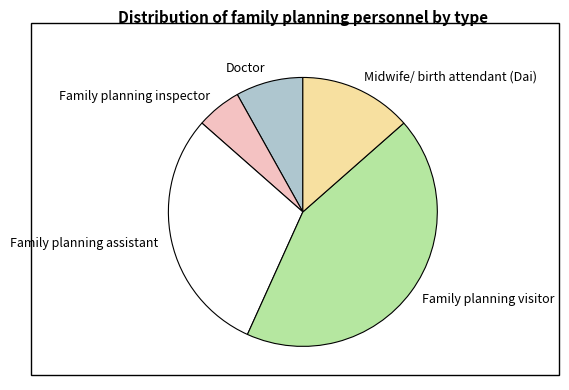

Which category has the smallest portion of the pie?

Family planning inspector